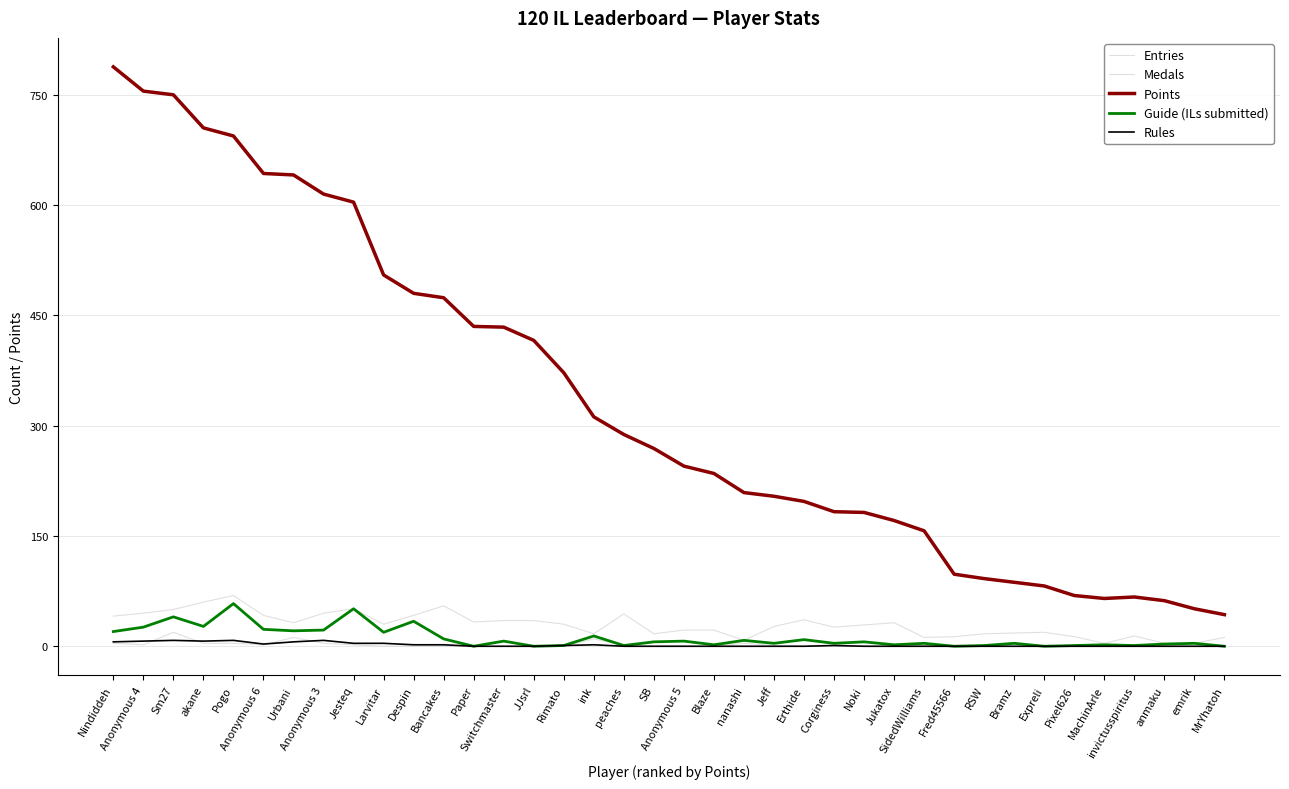

How many lines are shown in the chart?

5